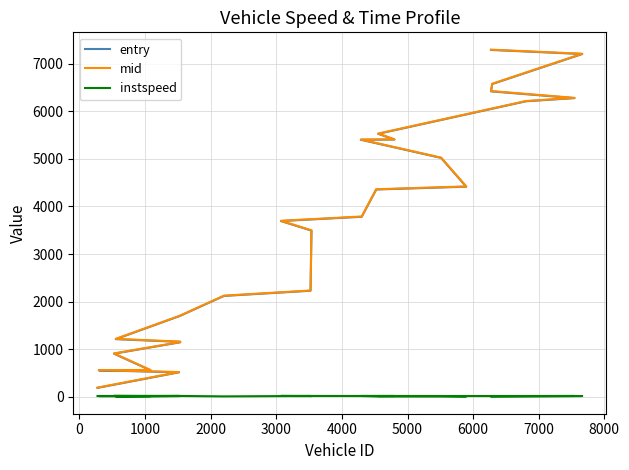

What is the difference between the maximum and minimum values in the entry series?

7109.6